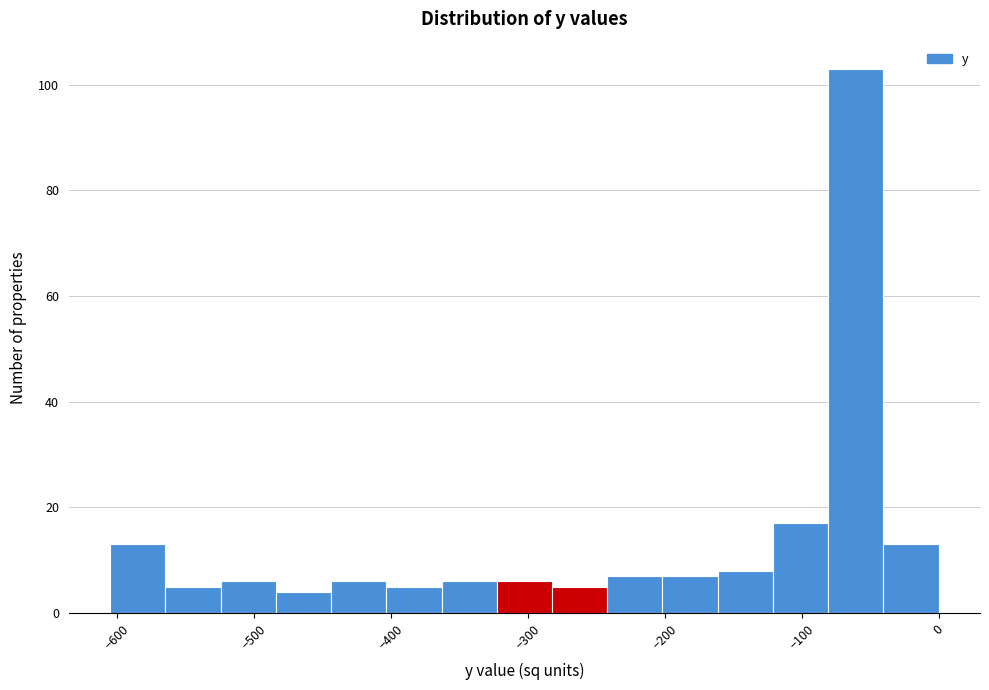

How tall is the bar that spans -240 to -200 on the x-axis? Neither the bar edges nor the heights are printed on the chart, so give them approximately, as read against the axes.

8